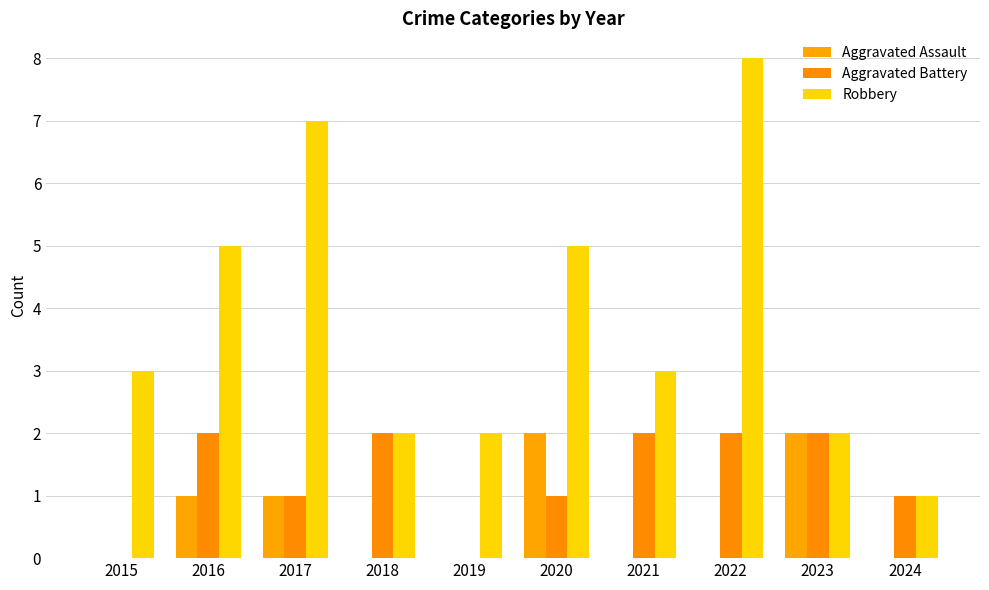

What is the difference between the Aggravated Assault values at 2023 and 2016?

1